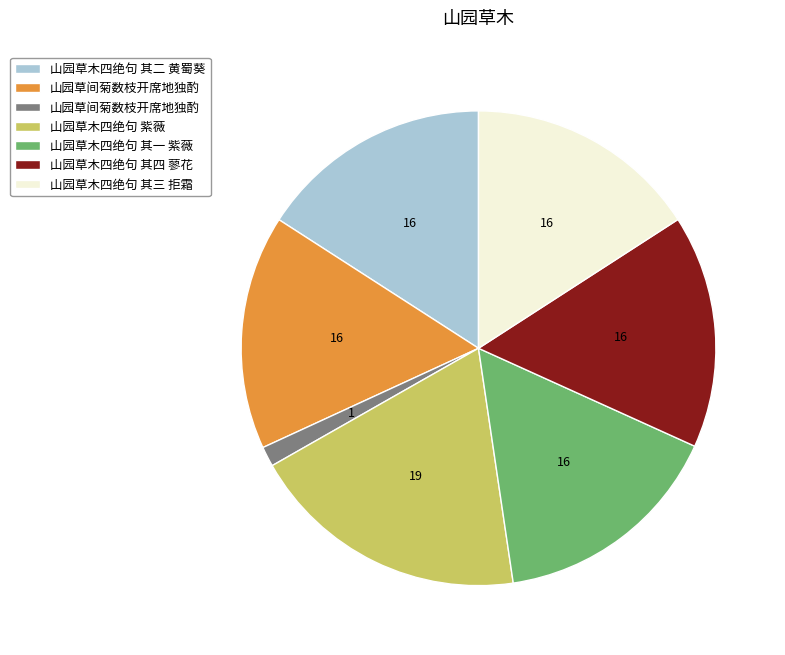

Does any single category account for the majority?

No